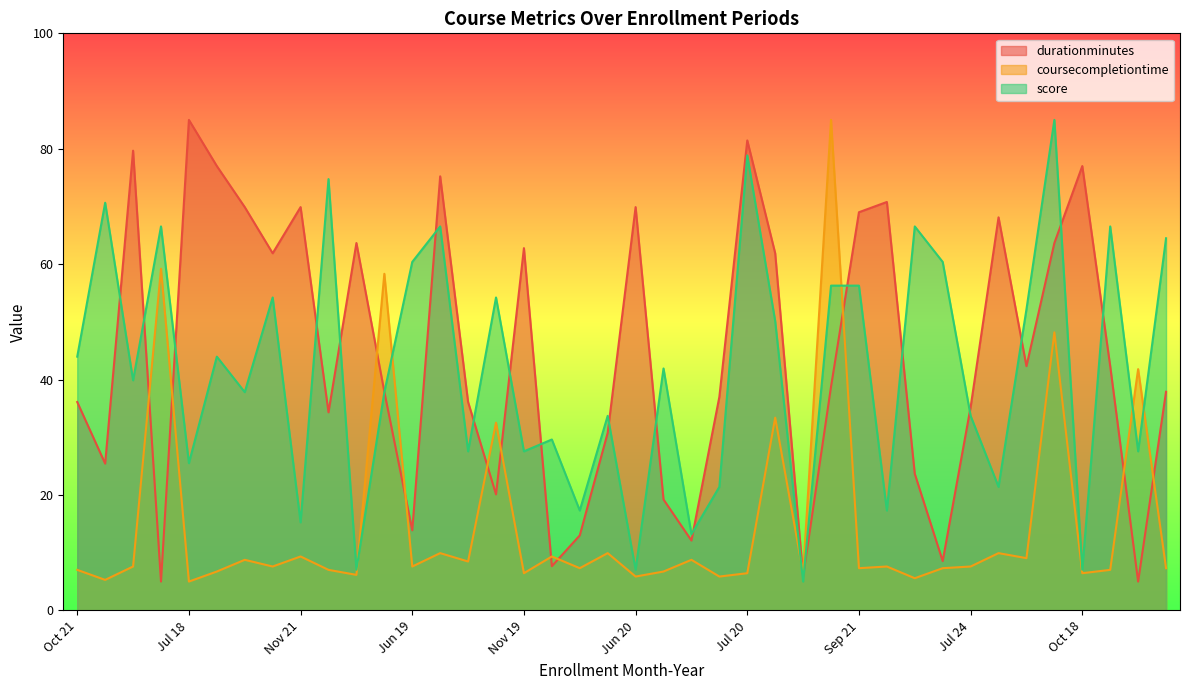

What is the average value of the score series?

41.7